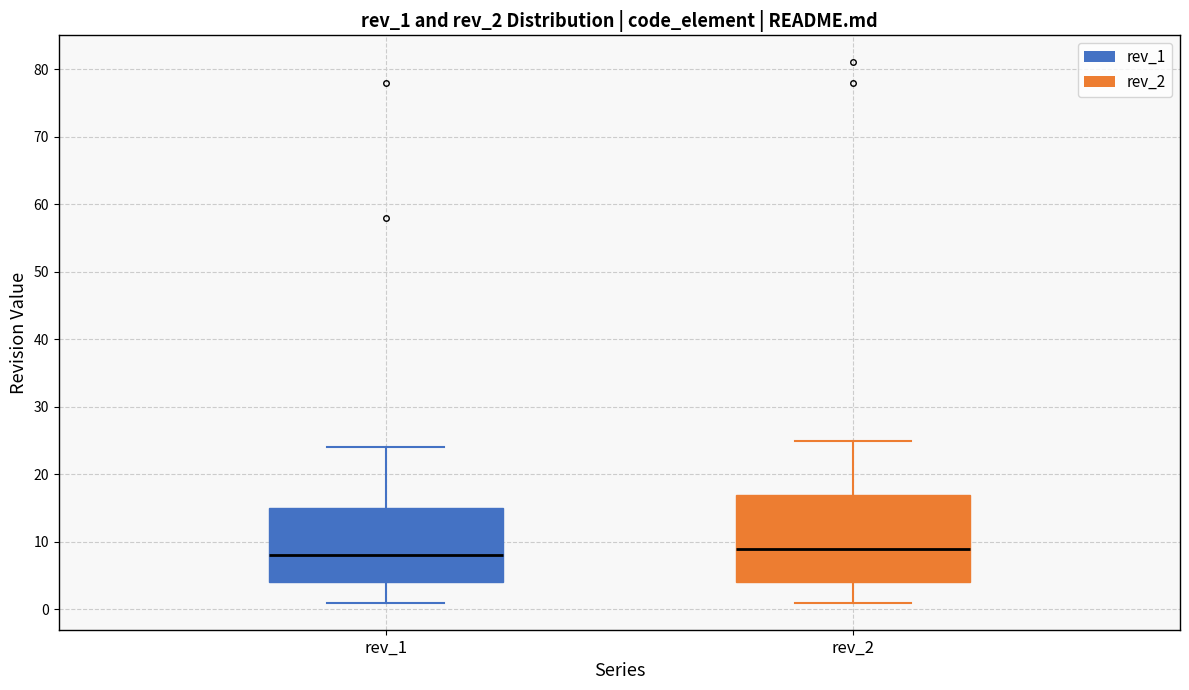

Which box has the lowest median line?

rev_1